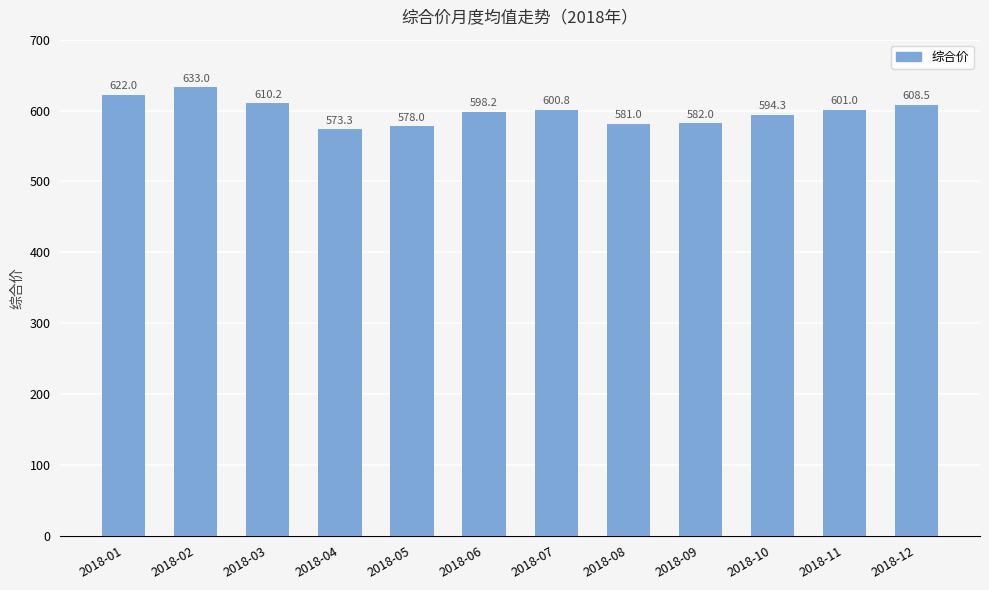

Where does the data first go above 600?

2018-01